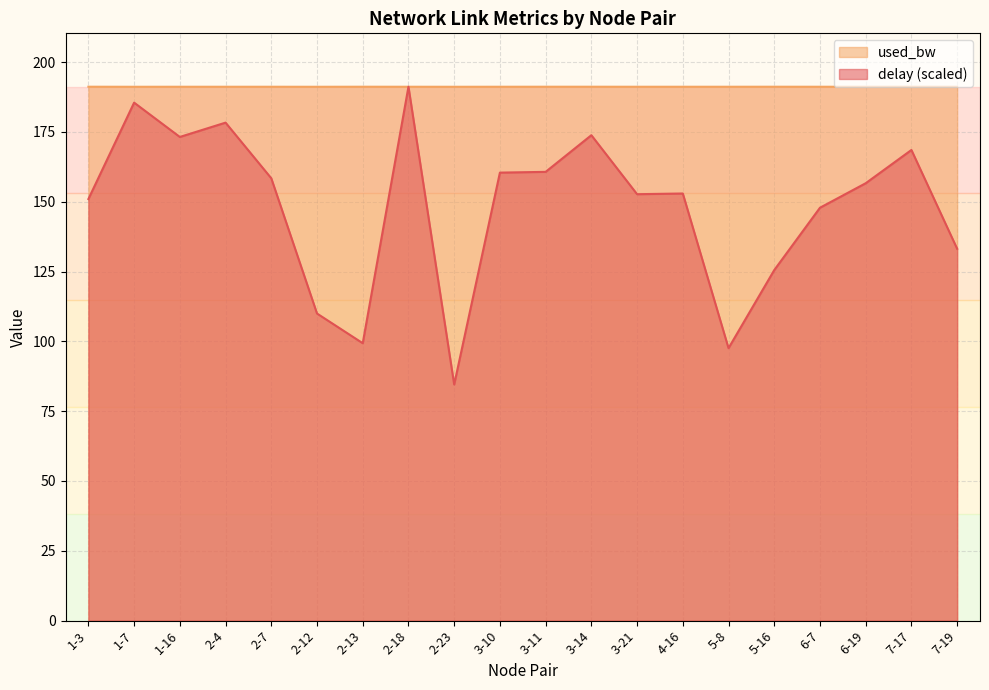

Between 1-7 and 6-19, which series saw the biggest shift?

delay (scaled)